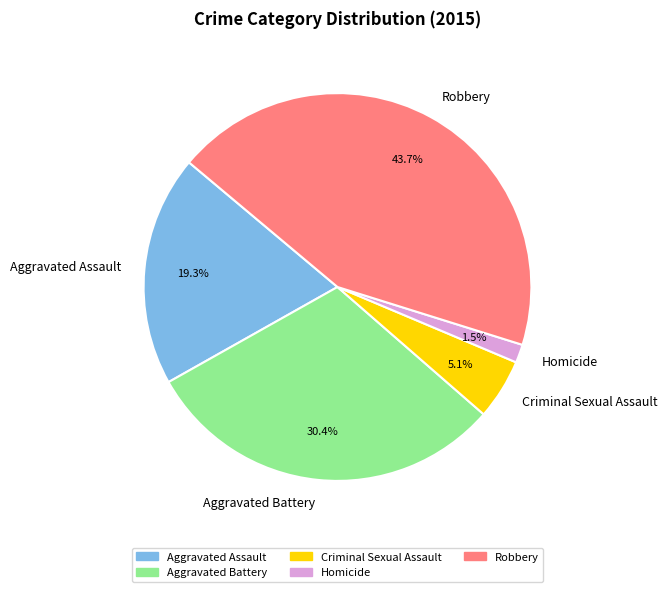

Combined, what portion of the pie is Aggravated Battery and Criminal Sexual Assault?

35.5%